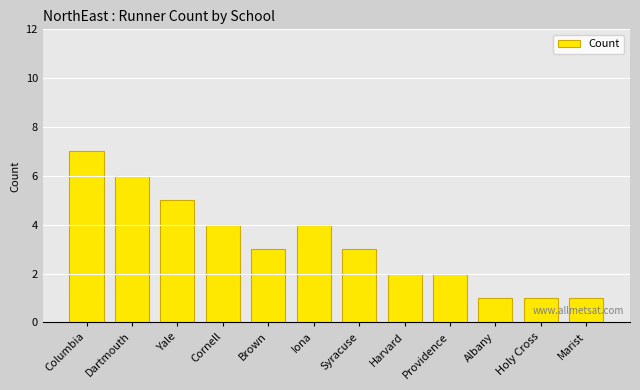

What is the maximum value shown in the chart?

7